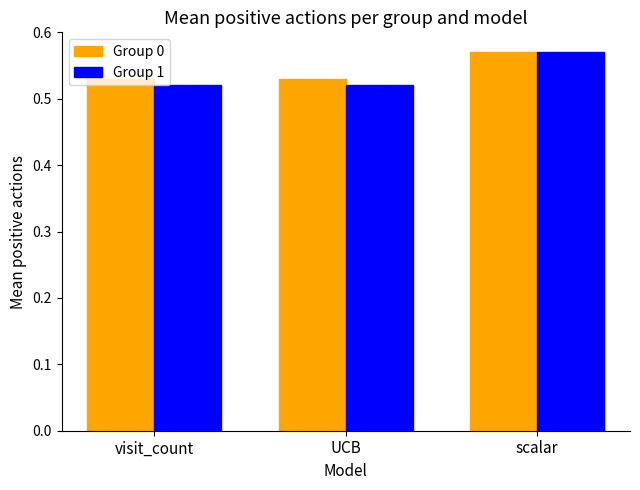

How many Group 1 values are between 0 and 1?

3